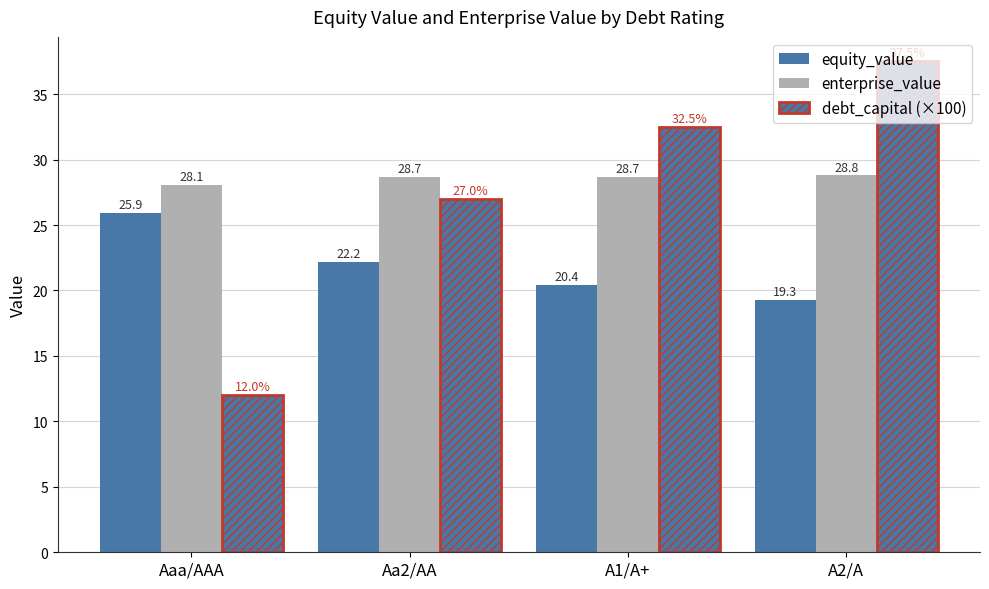

How many distinct data groups are displayed?

3